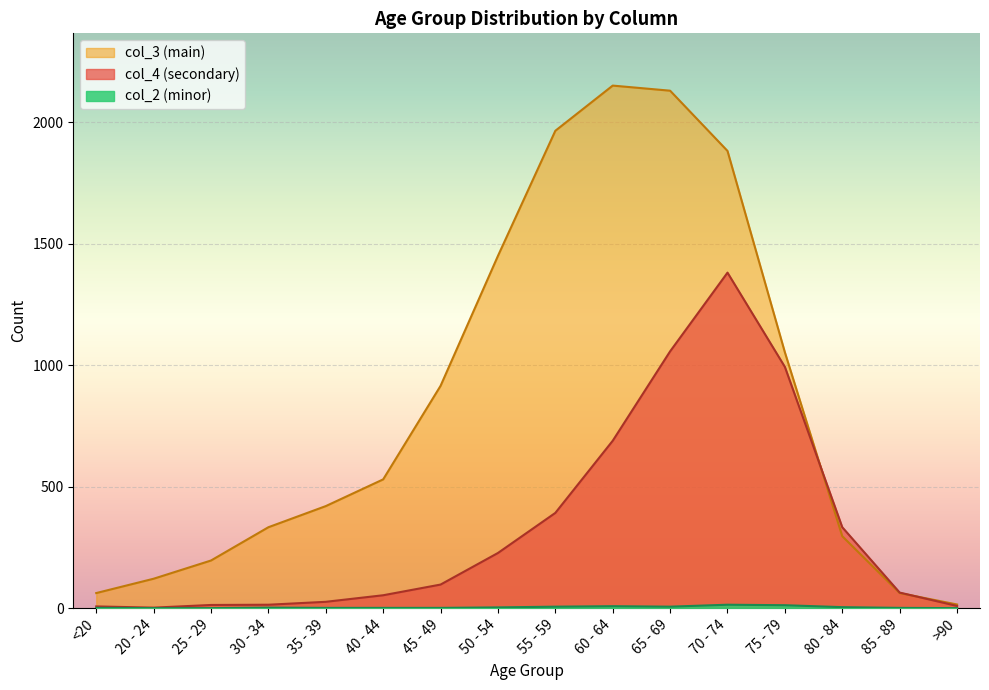

Between 30 - 34 and 65 - 69, which is larger?

65 - 69